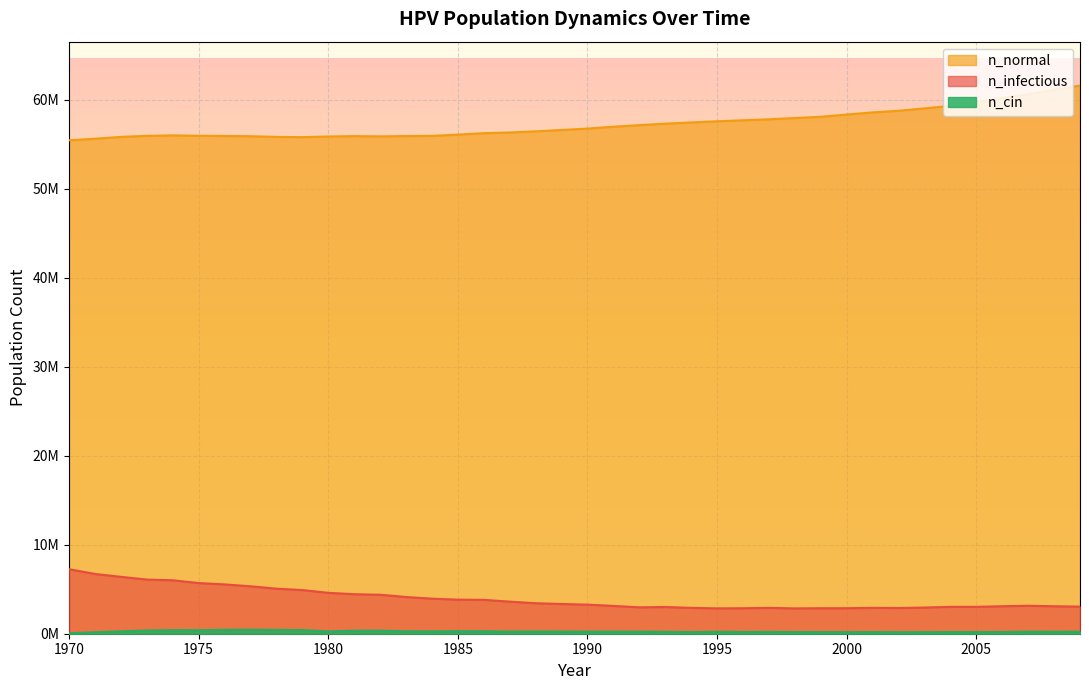

Is it true that n_cin equals 78421.9 at 2006?

False